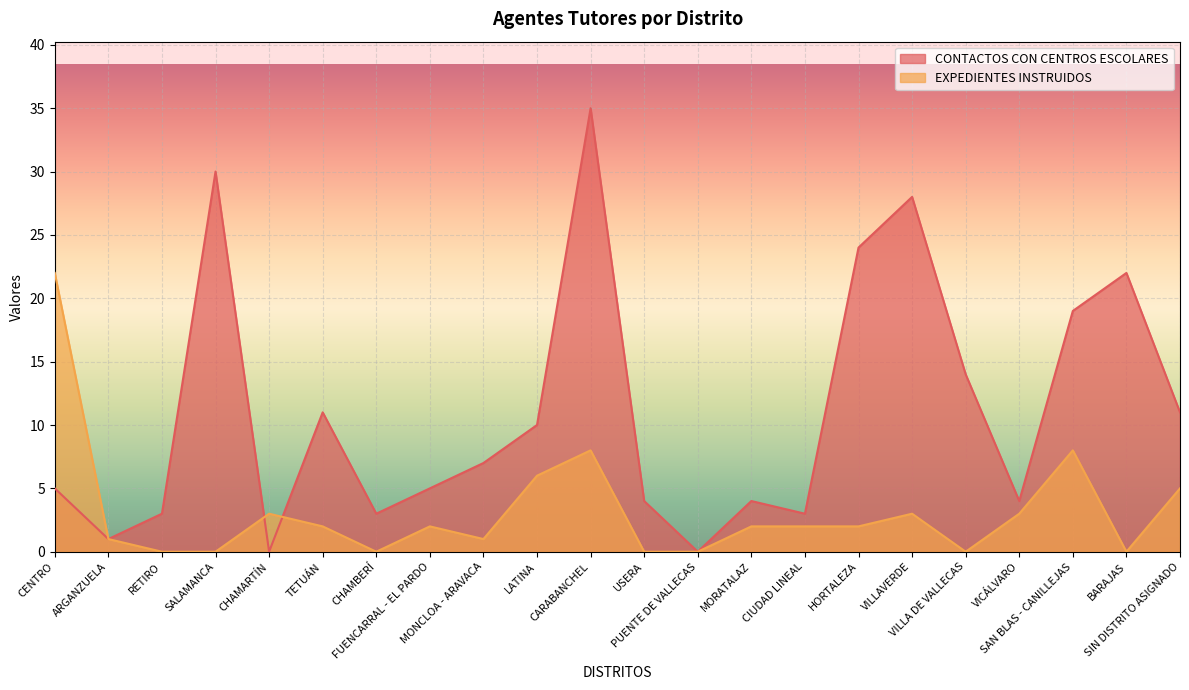

Reading left to right, transcribe all the data shown in this chart.

EXPEDIENTES INSTRUIDOS: 22	1	0	0	3	2	0	2	1	6	8	0	0	2	2	2	3	0	3	8	0	5
CONTACTOS CON CENTROS ESCOLARES: 5	1	3	30	0	11	3	5	7	10	35	4	0	4	3	24	28	14	4	19	22	11